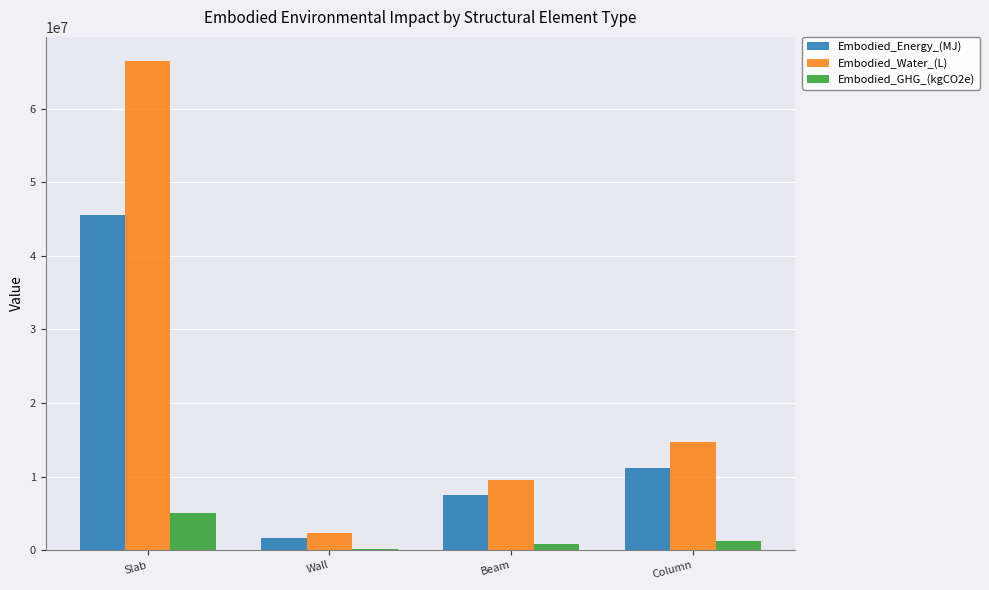

What is the spread (max minus min) of values at Beam?

8594518.0